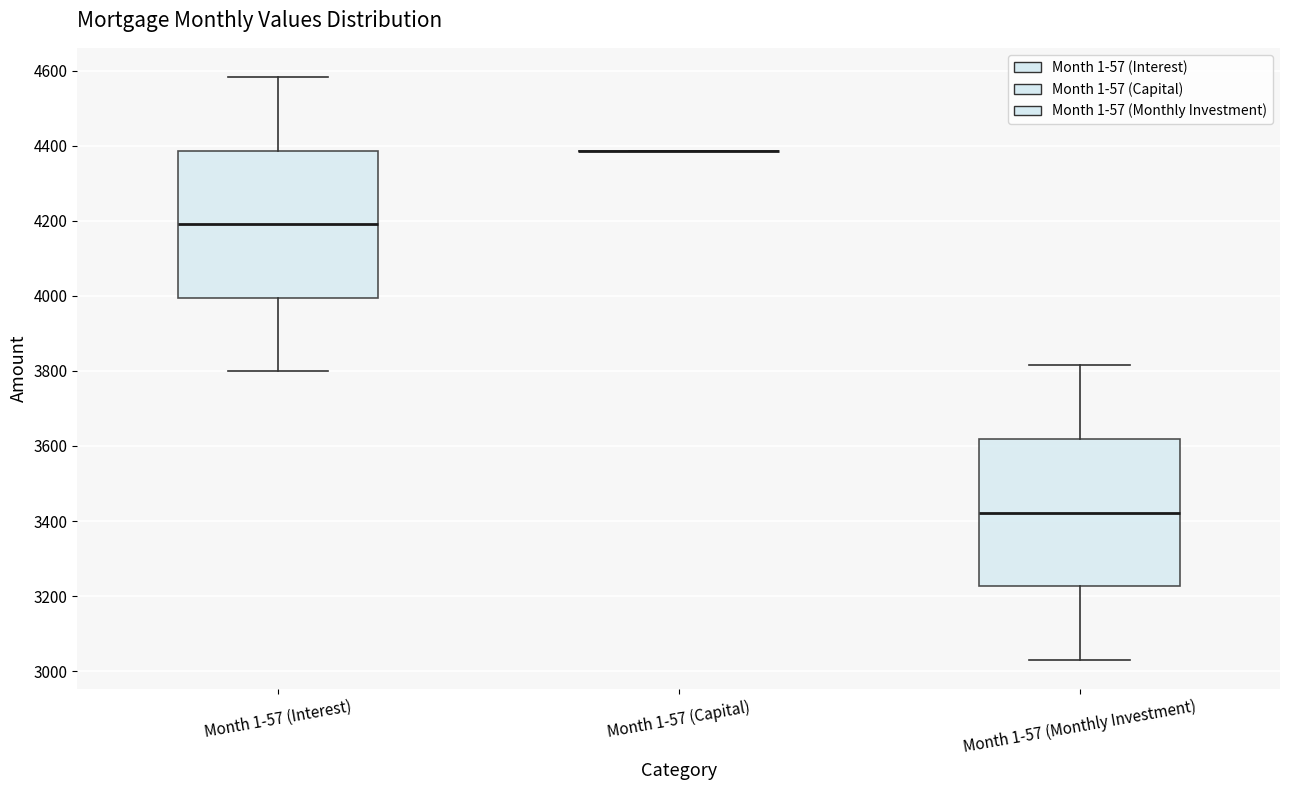

Reading left to right, transcribe this box plot: for each box, give where its median line is, the range the box spans, and where its two whiskers end, as read against the y-axis. The values are not printed on the chart, so give them approximately, as read against the axis.

Month 1-57 (Interest): median 4200, box 4000 to 4380, whiskers 3800 to 4580
Month 1-57 (Capital): box collapsed to a line at 4380, whiskers 4380 to 4380
Month 1-57 (Monthly Investment): median 3420, box 3220 to 3620, whiskers 3040 to 3820